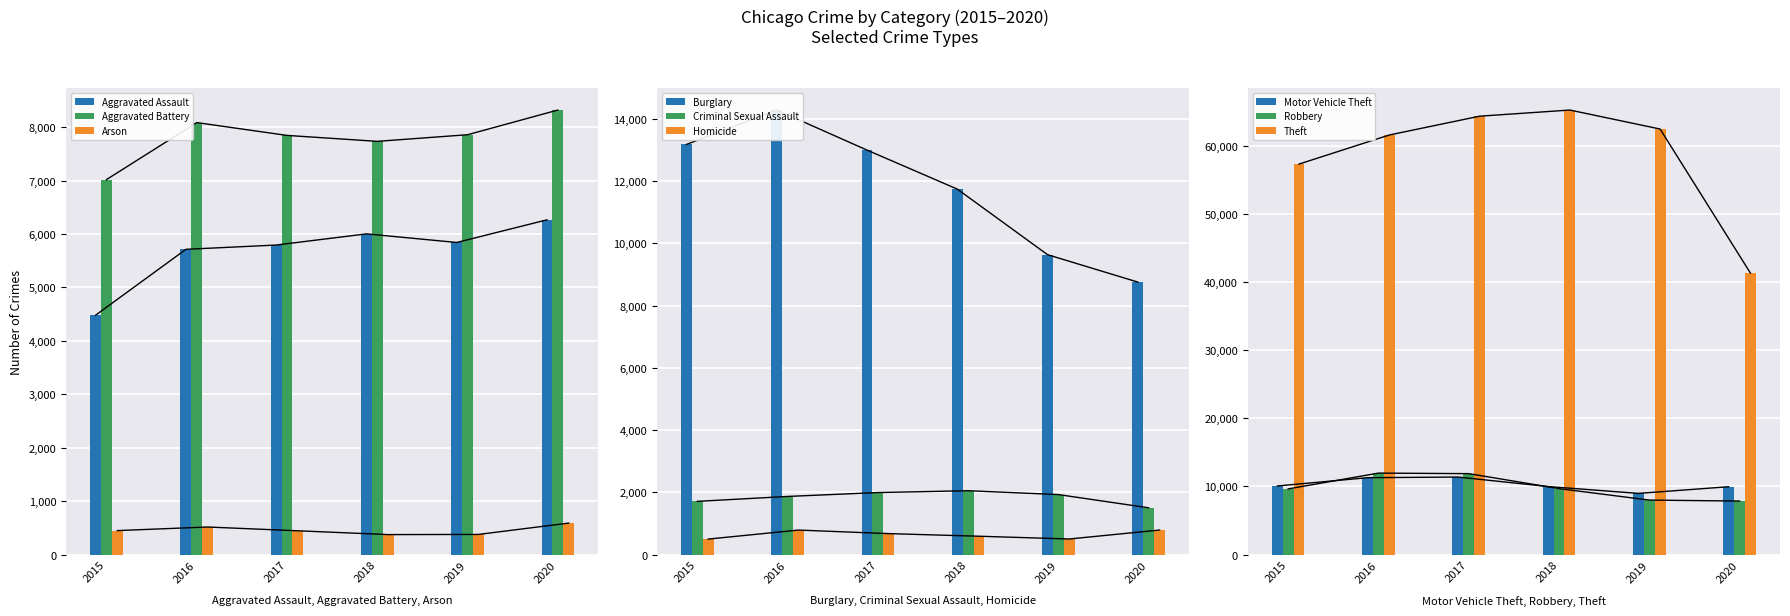

How many values in the Aggravated Assault series are below 5841?

3